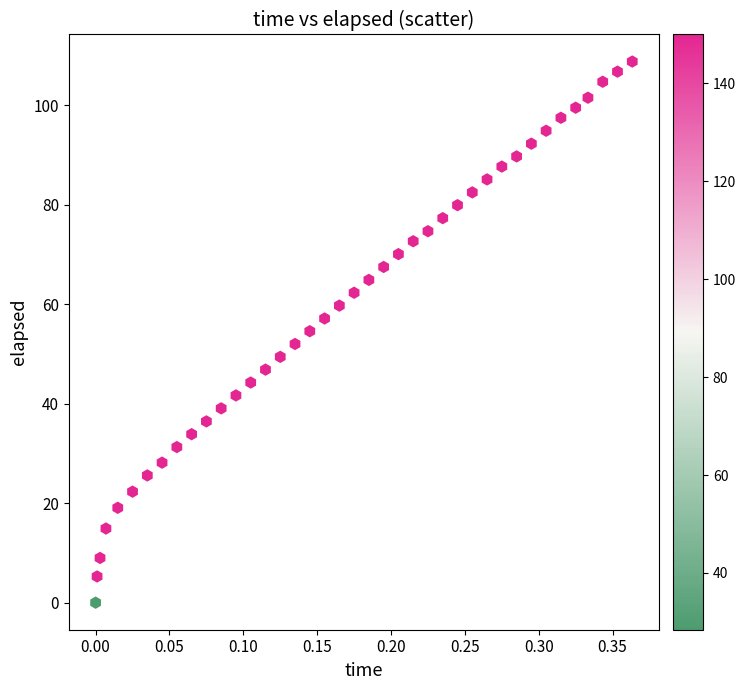

What is the range of X values (max minus min)?

0.4